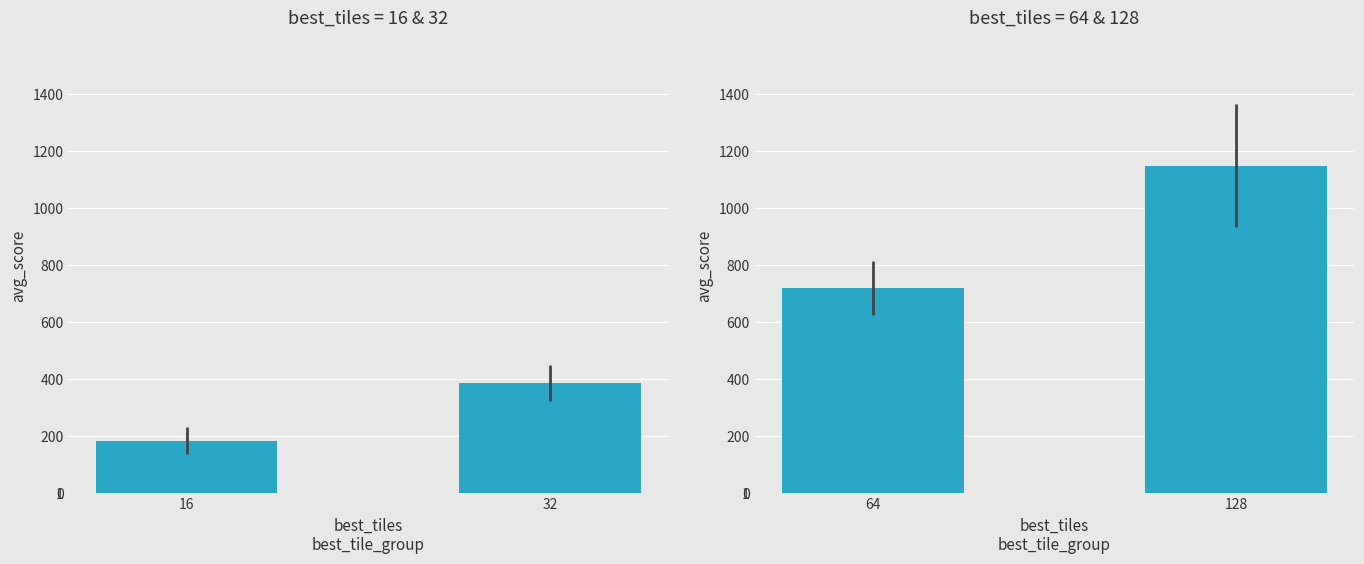

Between 128 and 64, which is larger?

128